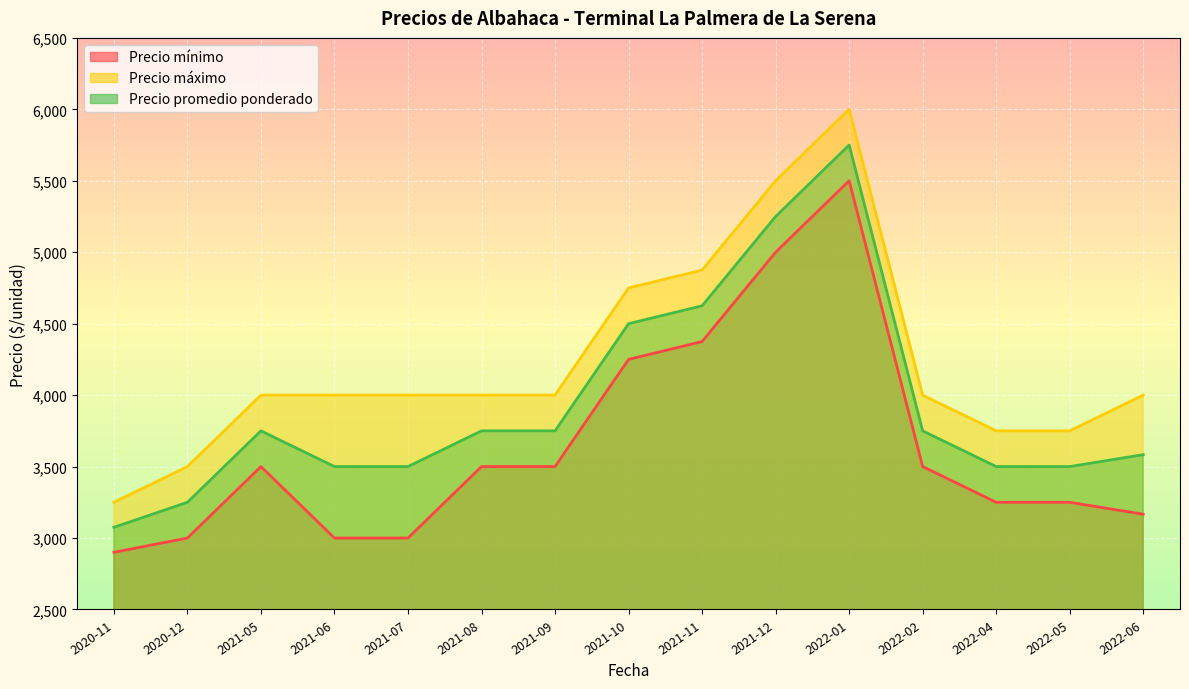

Where is the first local maximum for Precio máximo?

2022-01